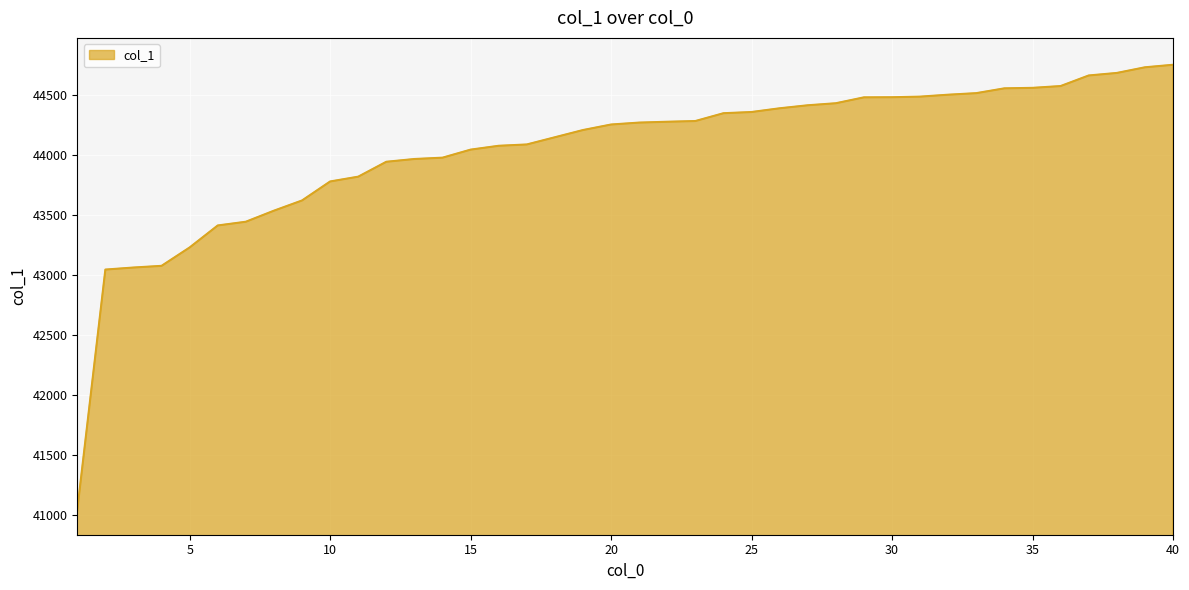

What is the smallest value displayed?

41045